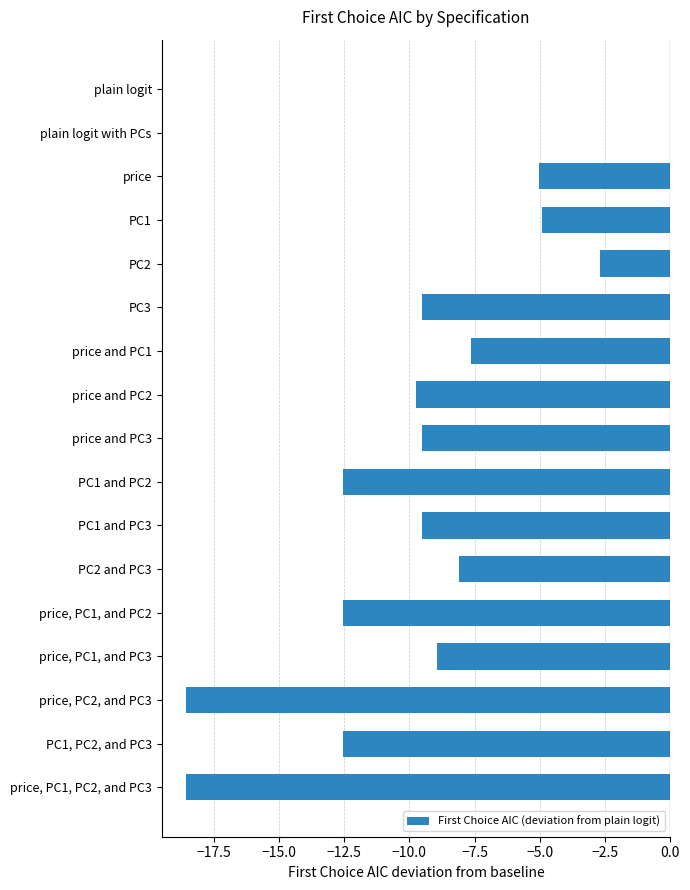

What is the sum of the values at PC2 and PC3 and price?

-13.1